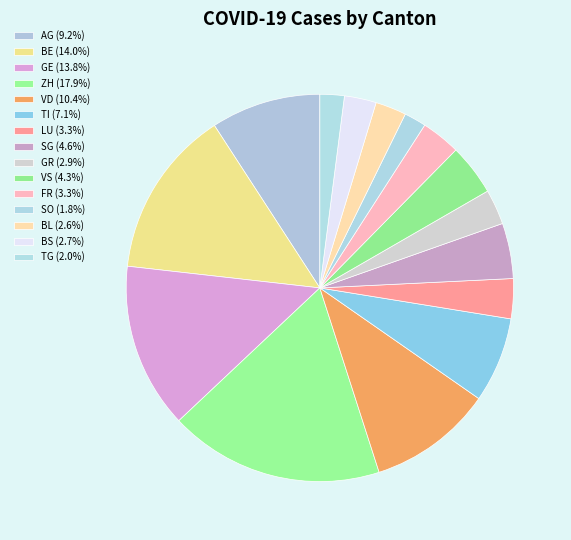

What is the largest slice in the pie chart?

ZH